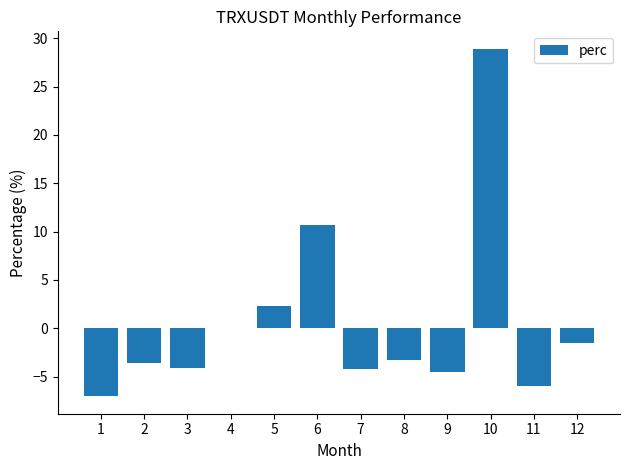

What is the sum of all values?

7.7